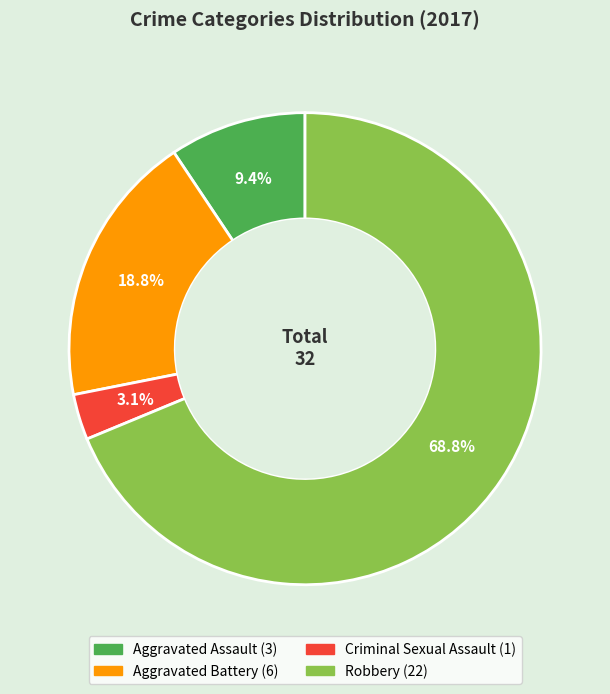

Which category has the smallest portion of the pie?

Criminal Sexual Assault